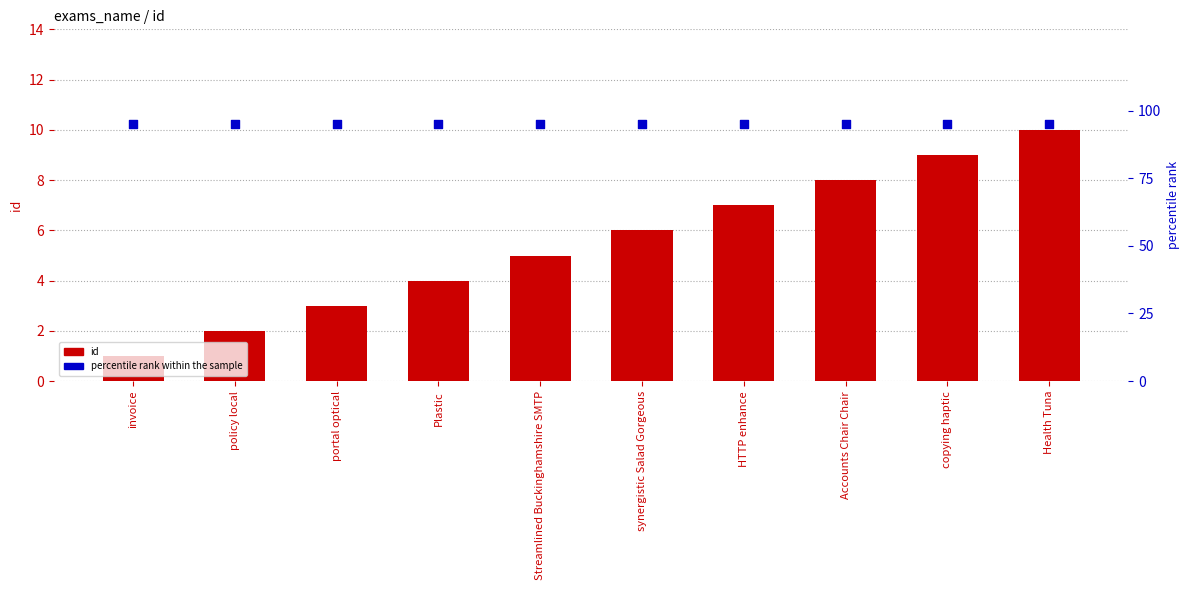

Which series contains the lowest Y value?

id